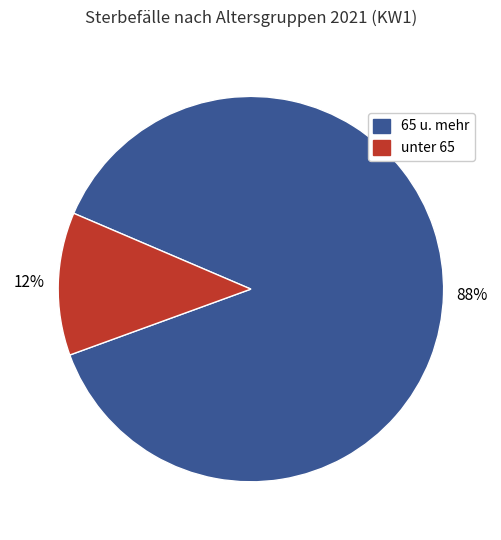

Does any single category account for the majority?

Yes